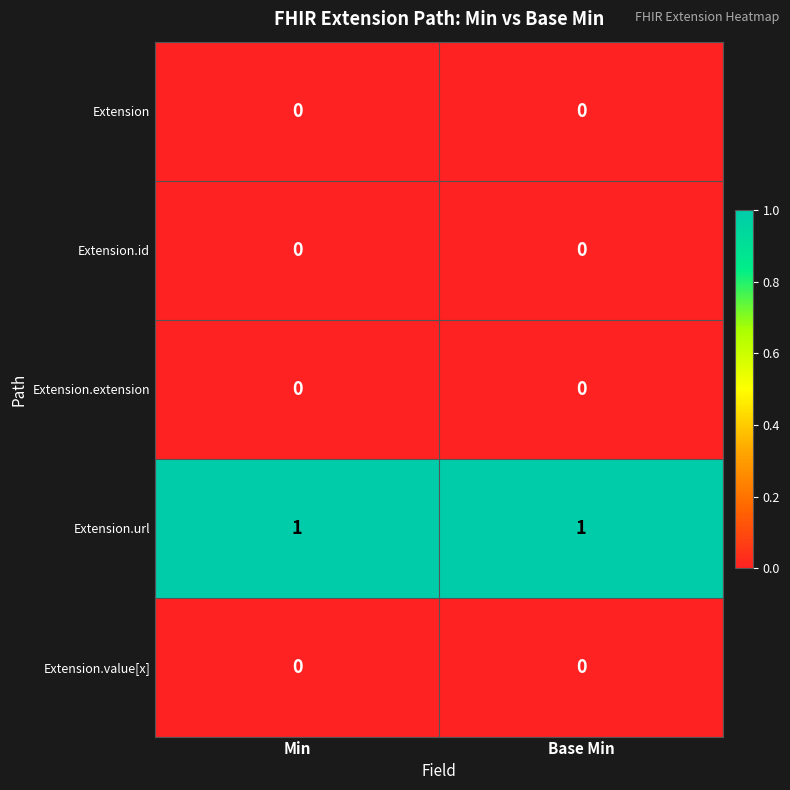

The value of Extension at Min is 0. True or false?

True